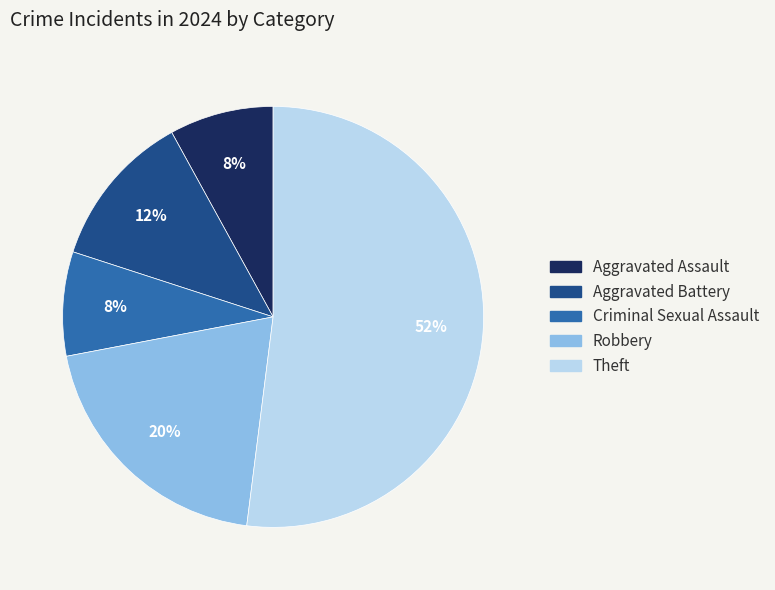

Do Aggravated Assault and Theft together represent more than half of the pie?

Yes